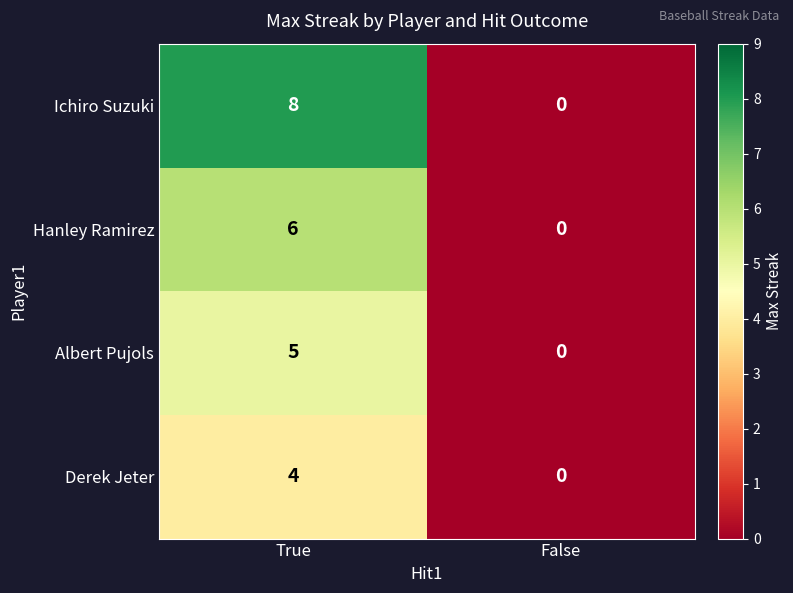

Count the number of data series in this chart.

4